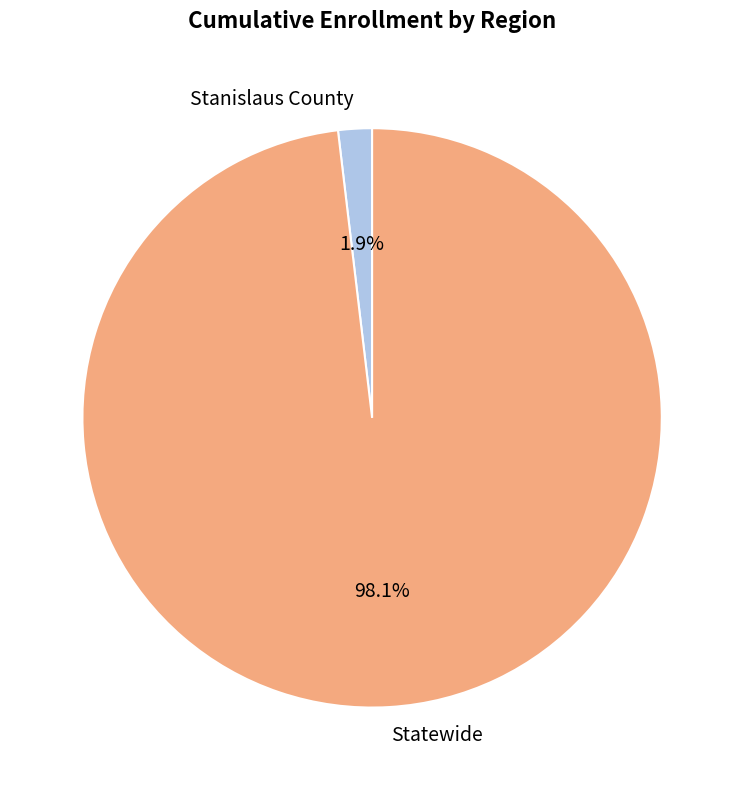

Rank the categories by value from lowest to highest.

Stanislaus County, Statewide